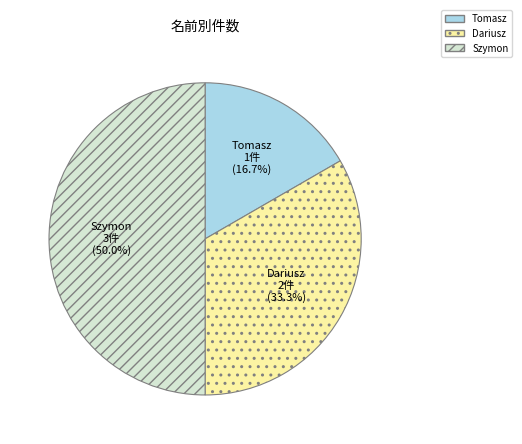

How much of the chart is everything except Dariusz?

66.7%